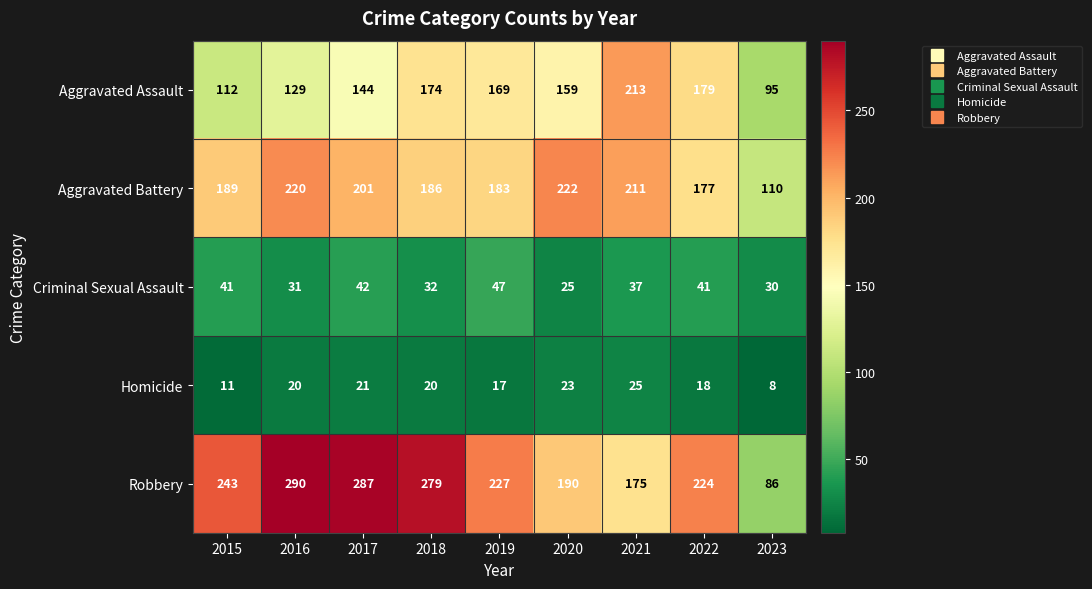

What value does the Robbery series have at 2017?

287